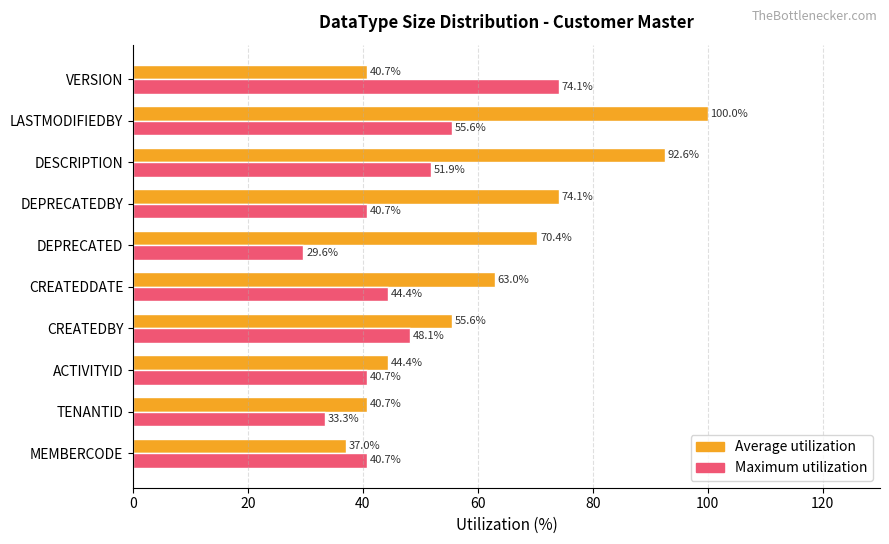

Rank the series at LASTMODIFIEDBY from lowest to highest value.

Maximum utilization, Average utilization